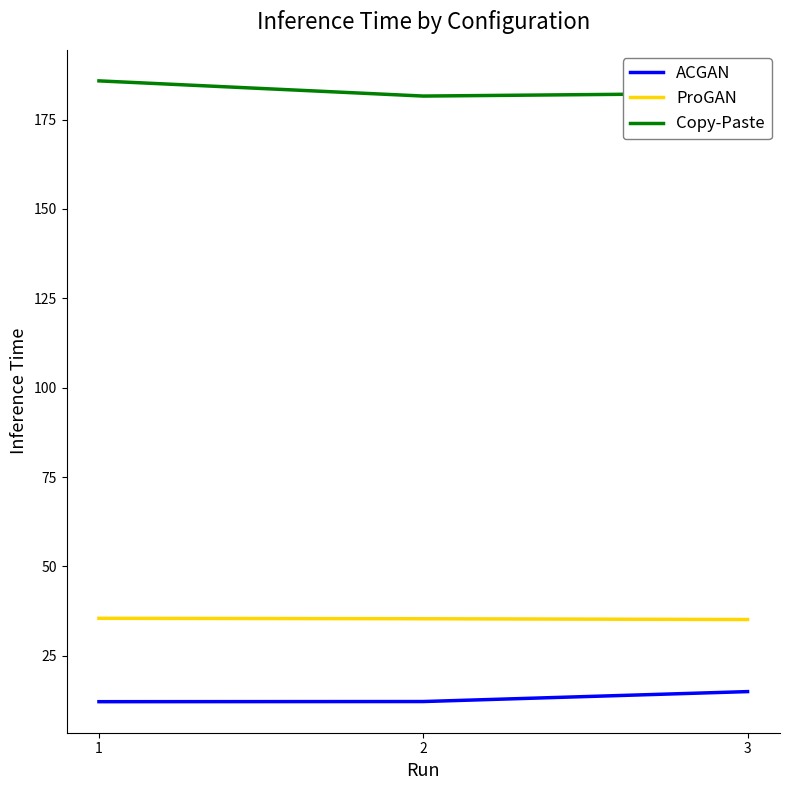

The value of ProGAN at 2 is 8.7. True or false?

False